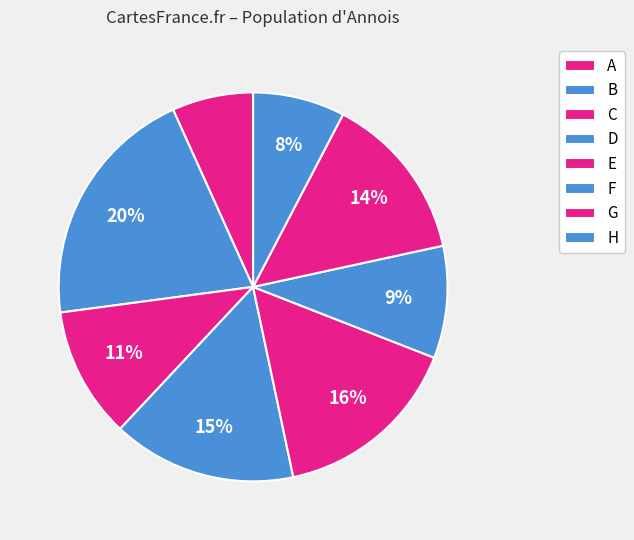

Count the number of slices in the pie.

8